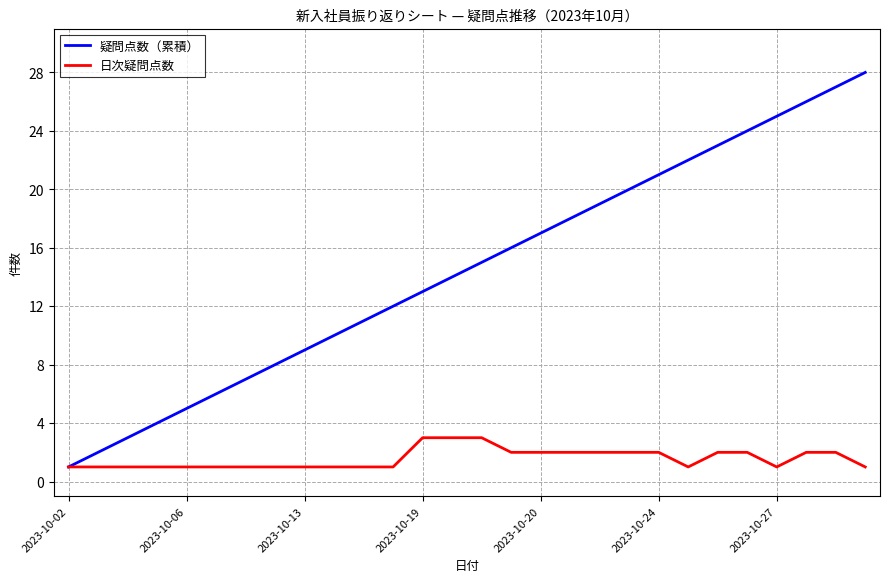

Which series has the largest range (max minus min)?

疑問点数（累積）